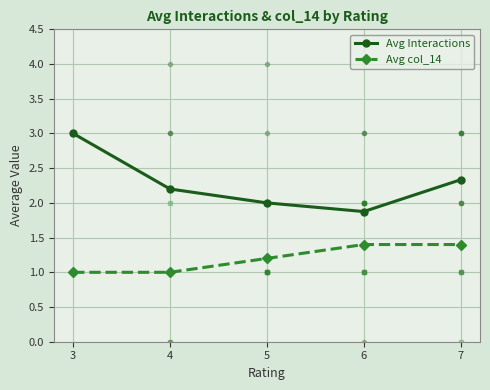

What is the spread (max minus min) of values at 5?

0.8